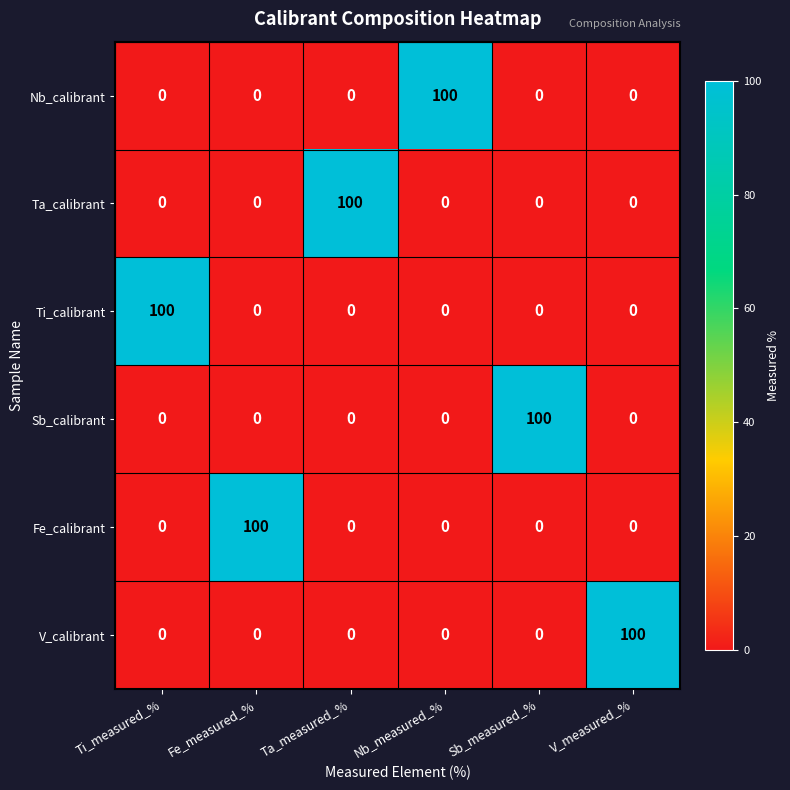

At how many categories does at least one series exceed 49?

6